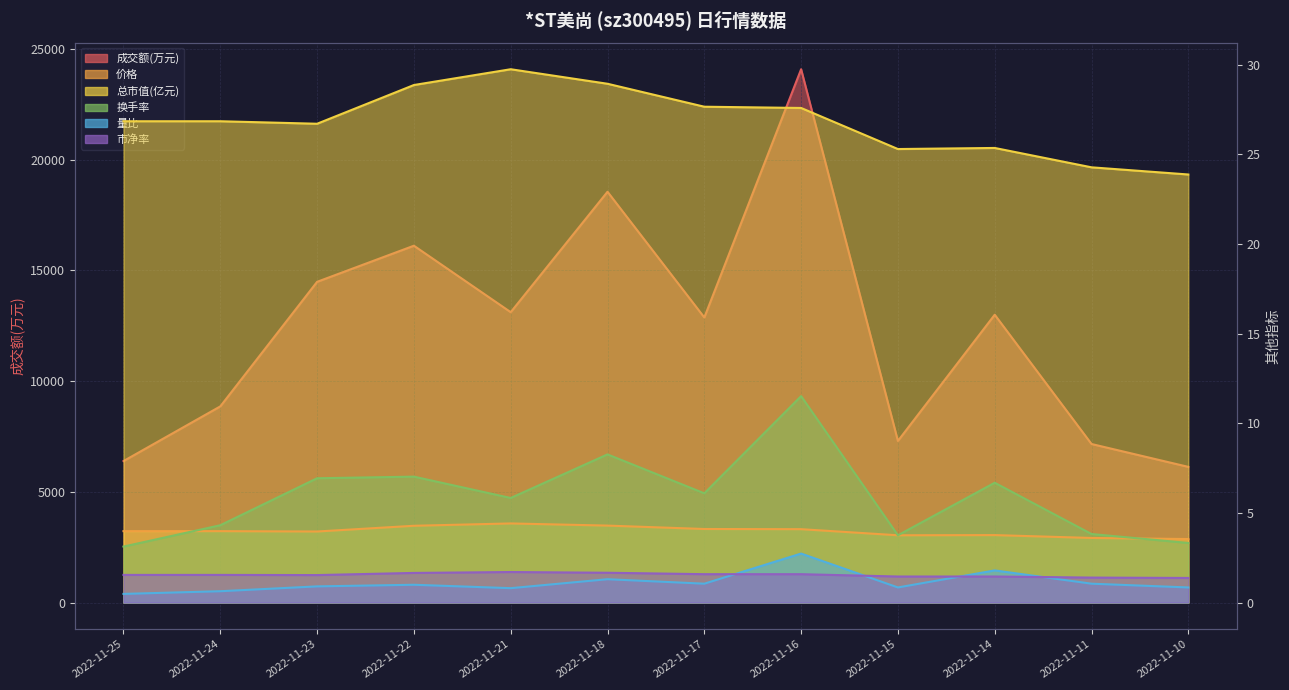

Which series has the widest spread of values?

成交额(万元)